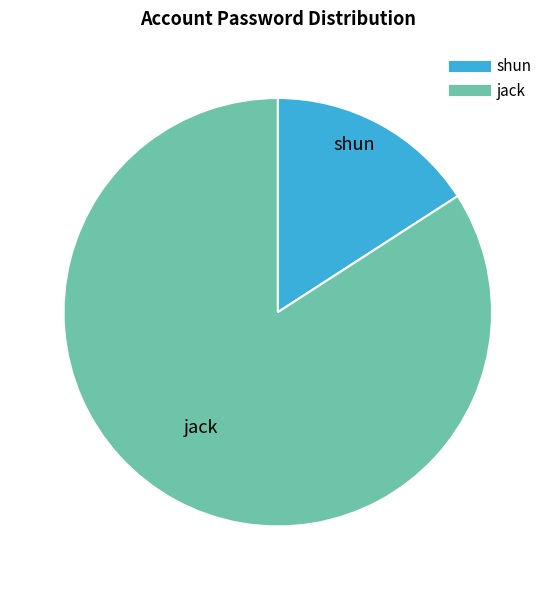

Count the number of slices in the pie.

2